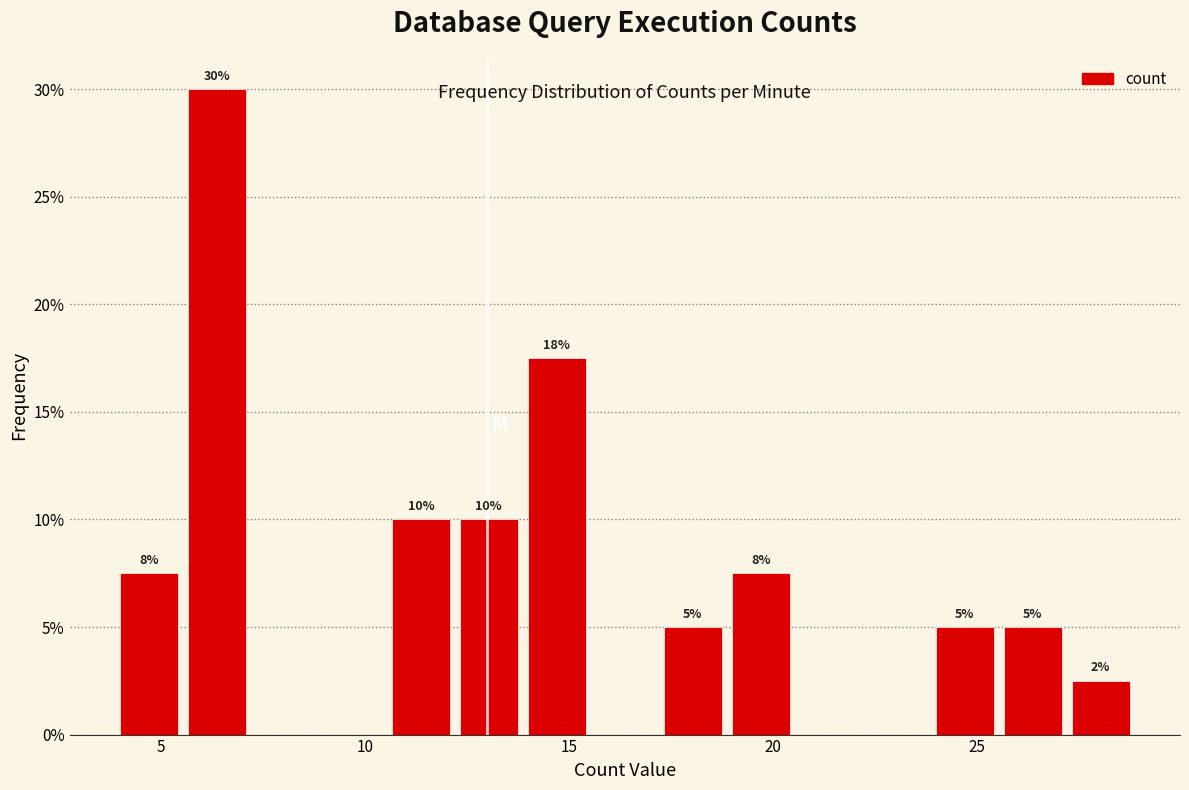

Read against the x-axis, roughly where is the centre of the tallest bar?

6.5